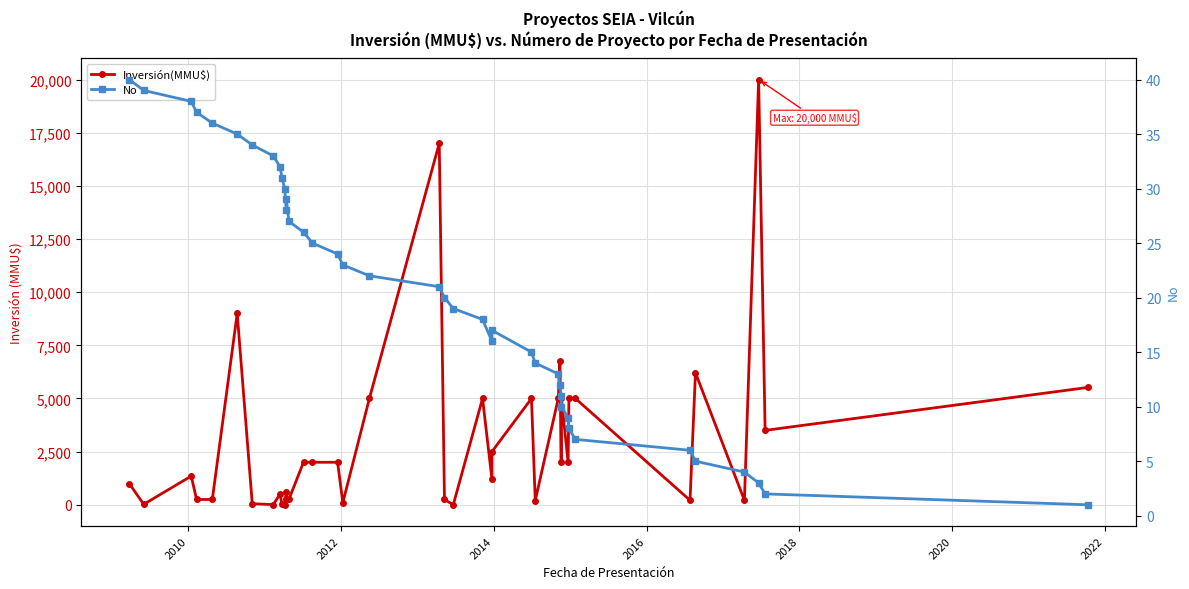

How many data points in Inversión(MMU$) are above 2000?

17